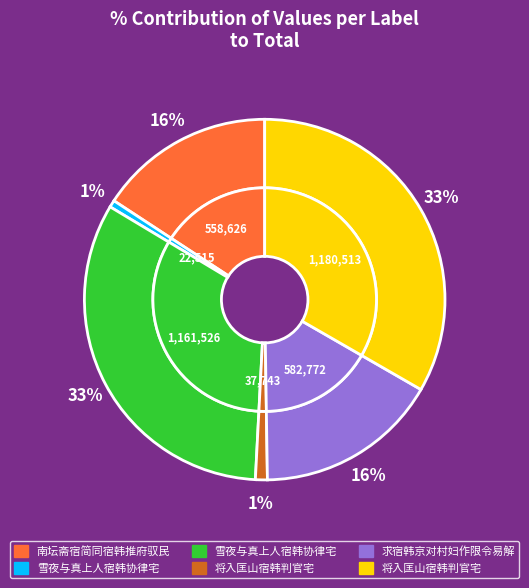

To the nearest percent, what portion does 雪夜与真上人宿韩协律宅 represent?

33%